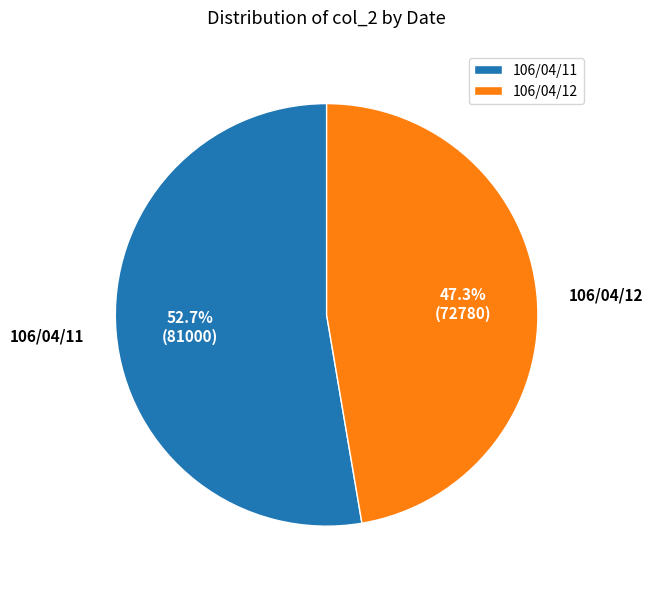

Combined, what portion of the pie is 106/04/11 and 106/04/12?

100.0%